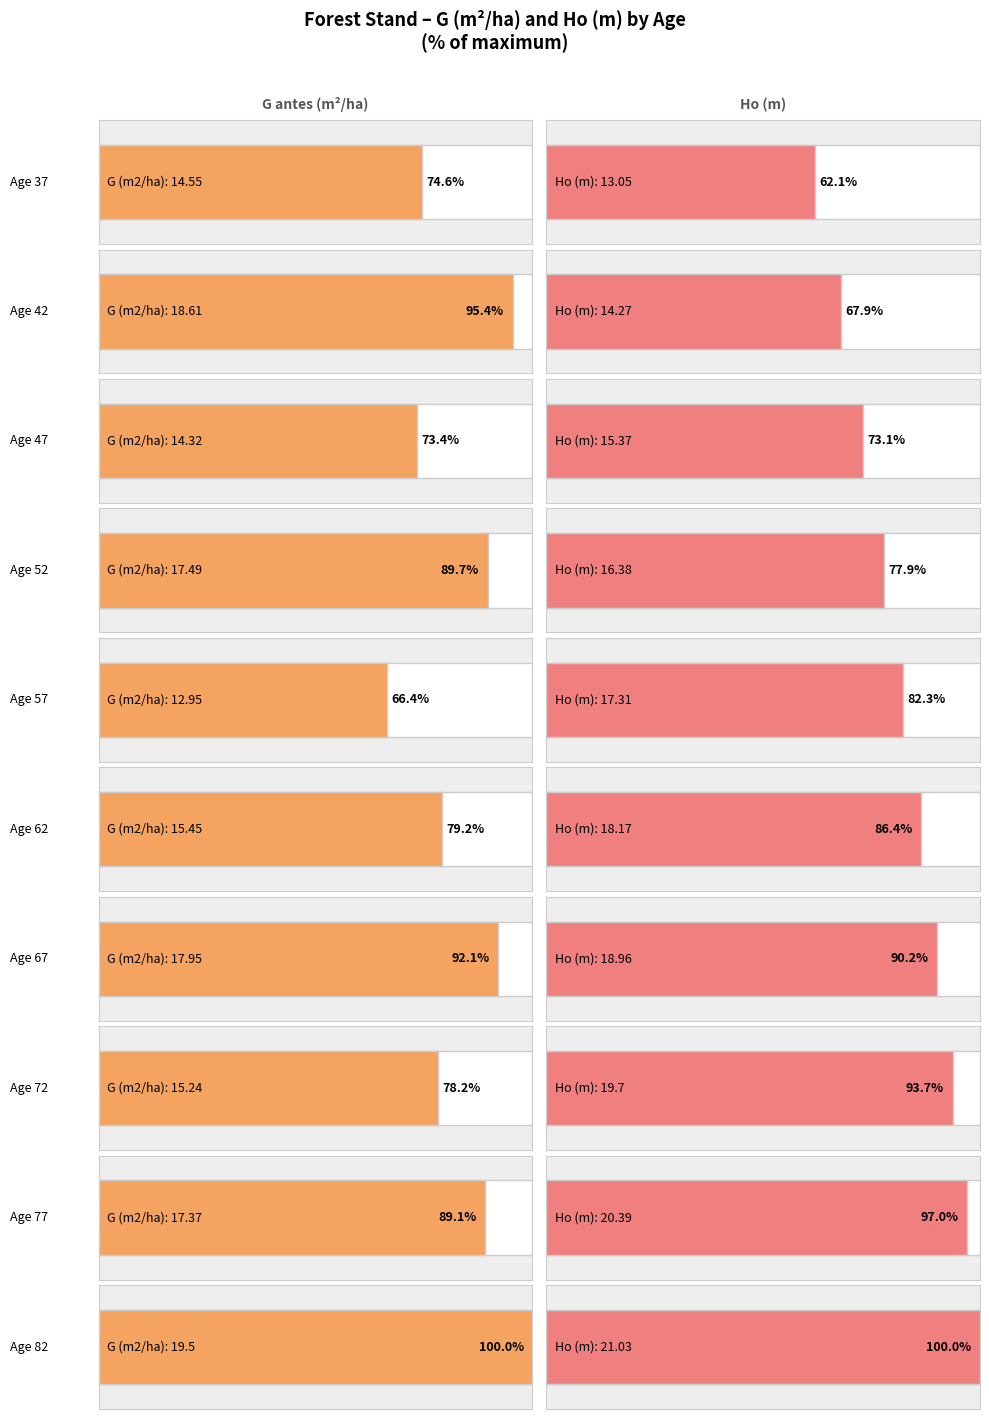

Are the bars grouped side by side (vs. stacked)?

Yes